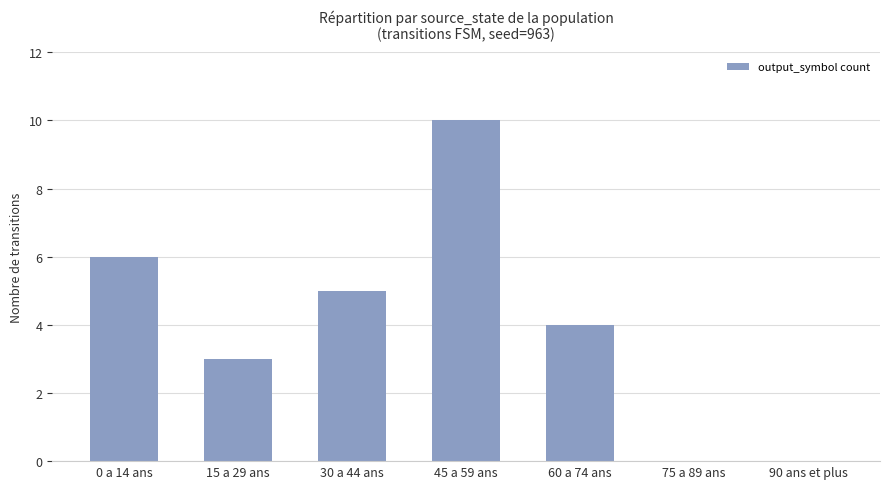

How many distinct data groups are displayed?

1